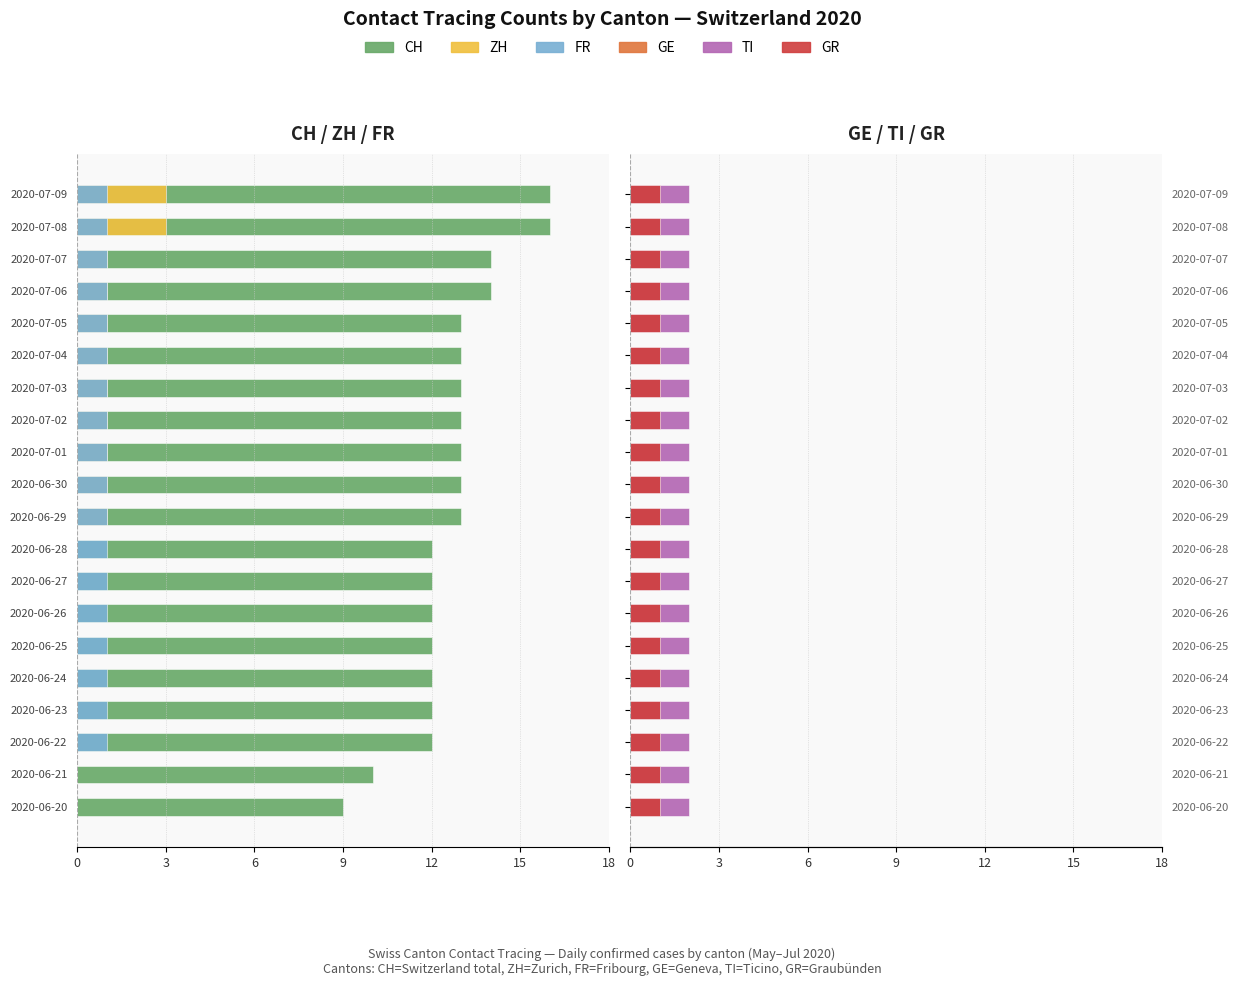

At 0, list the series in order from largest to smallest.

GE, TI, GR, ZH, FR, CH